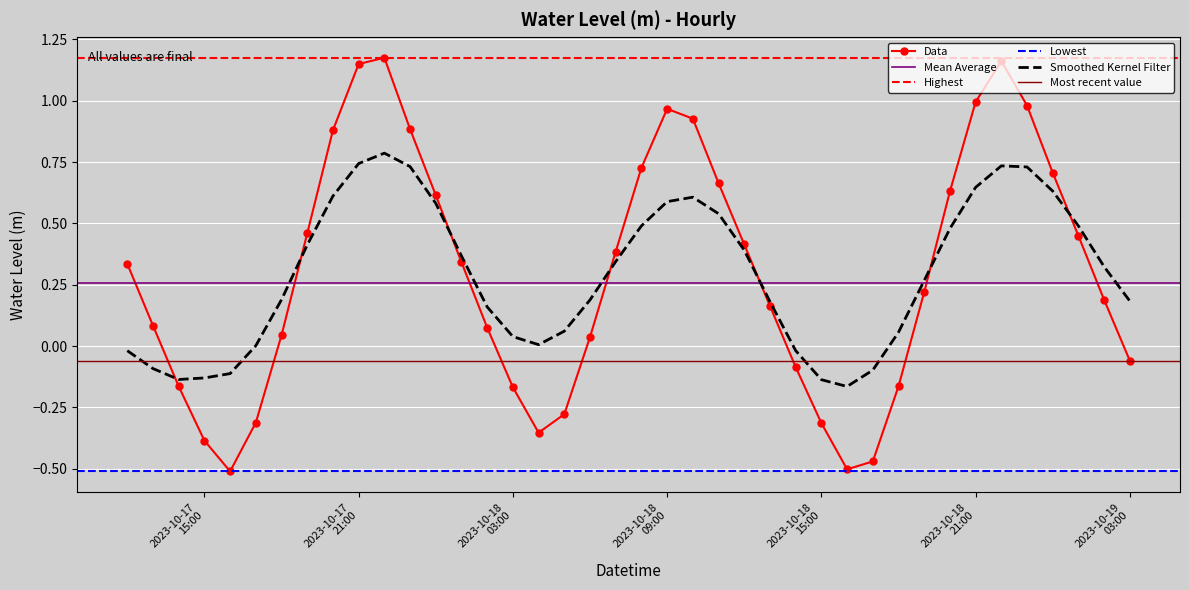

What is the sum of all values?

11.9